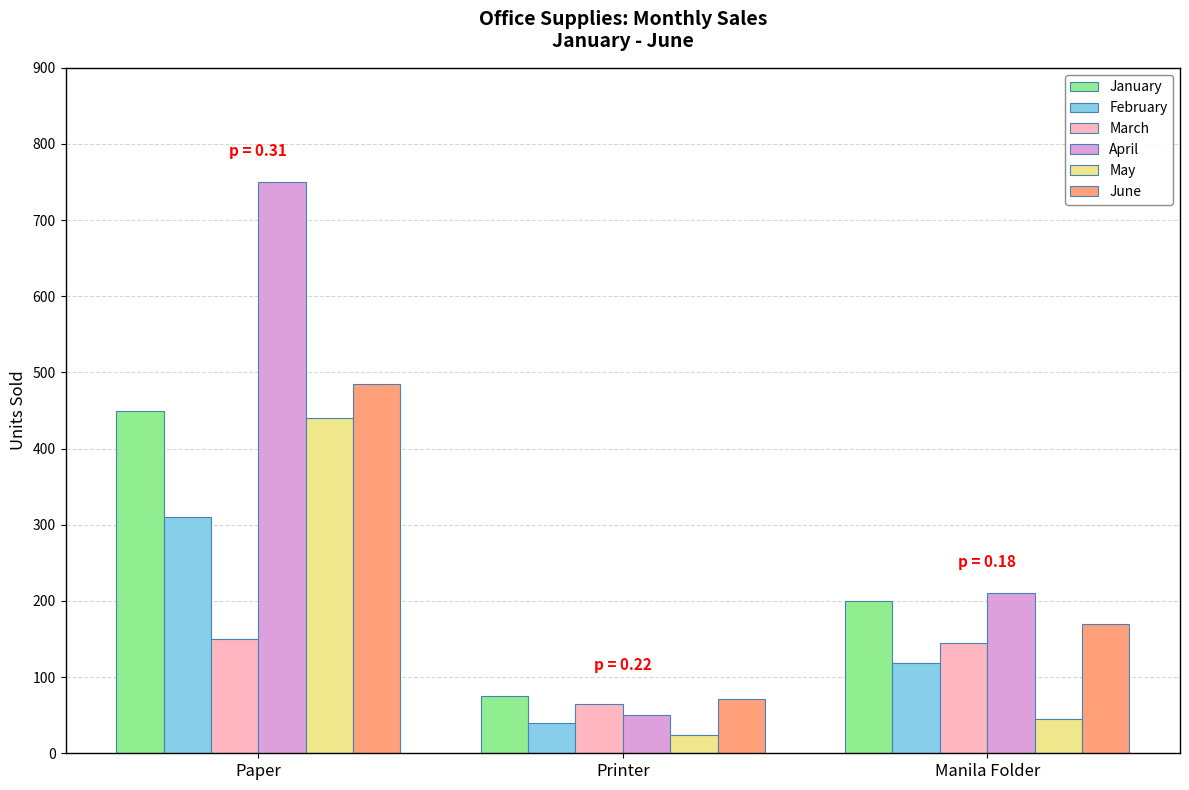

At which category does the chart reach its peak across all series?

Paper